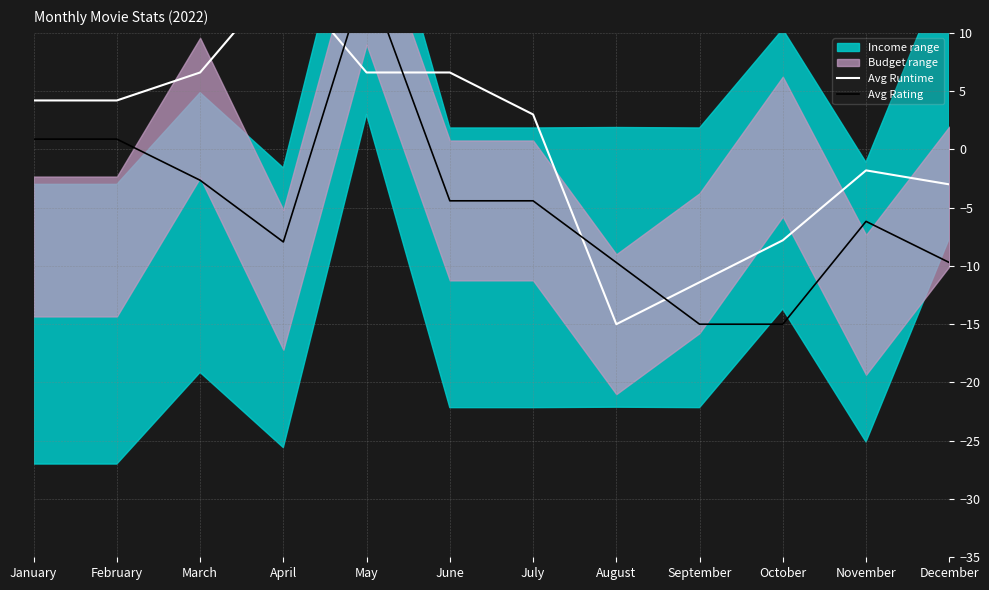

What is the lowest value of the Avg Runtime series?

-15.0